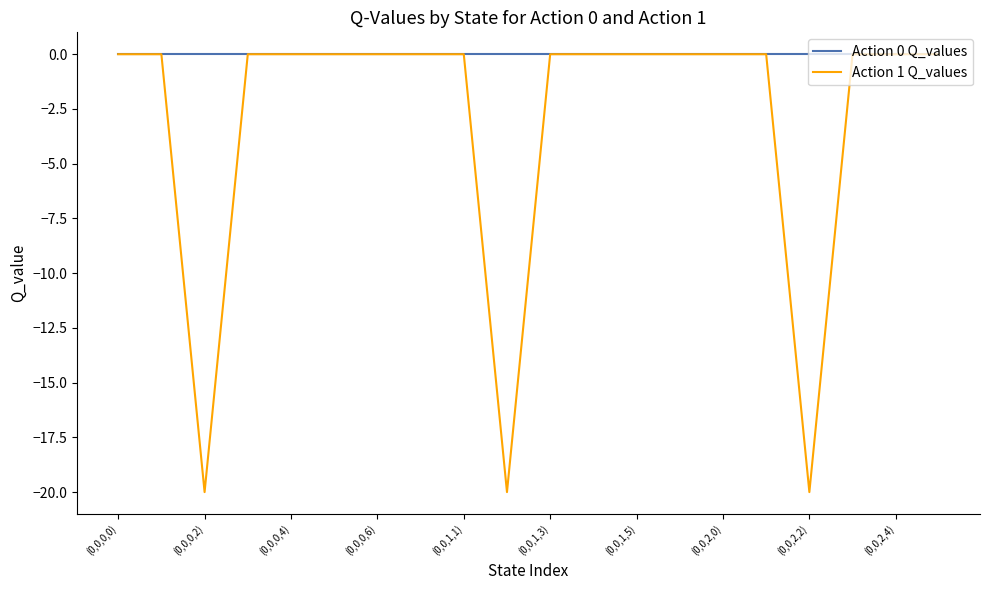

Rank the series by their average value, from lowest to highest.

Action 1 Q_values, Action 0 Q_values